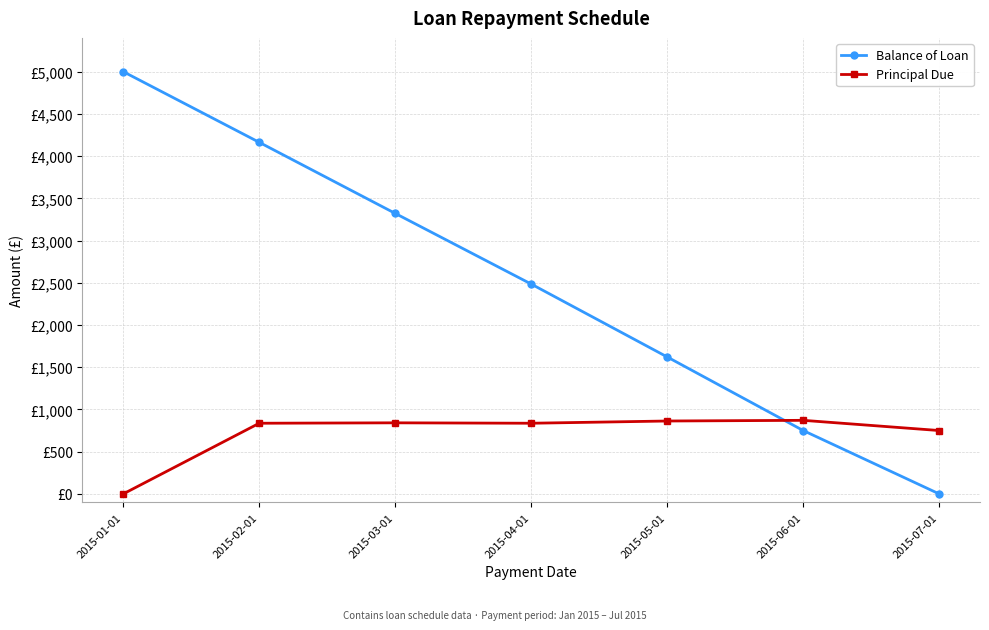

At which category is the sum across all series the highest?

2015-01-01